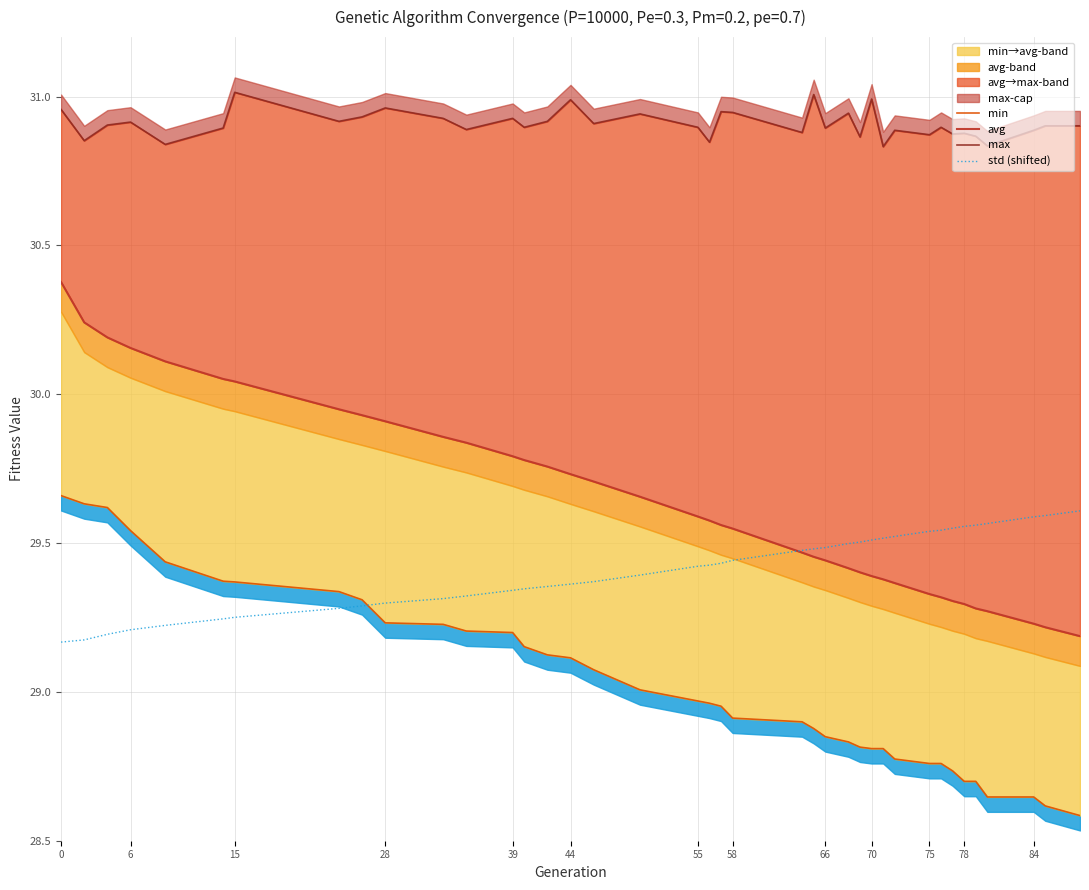

How many lines are shown in the chart?

4